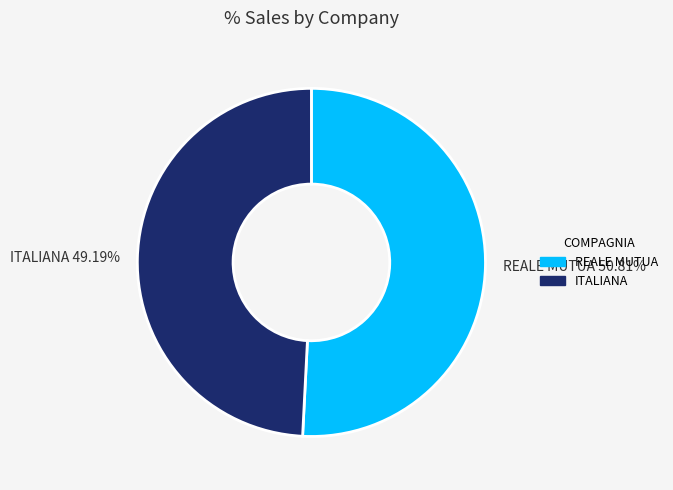

To the nearest percent, what is the combined percentage of REALE MUTUA and ITALIANA?

100%